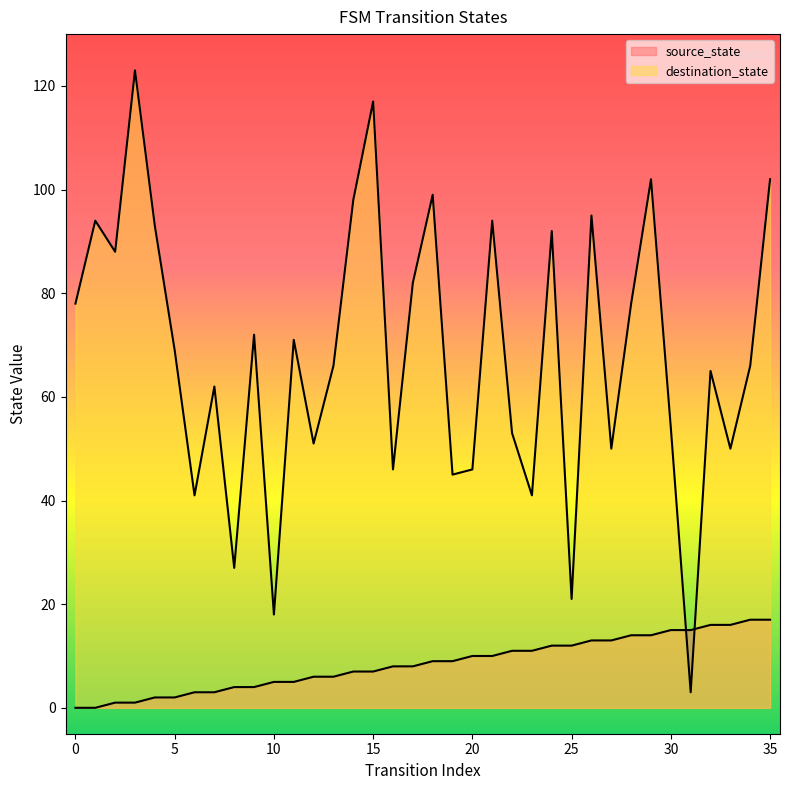

In destination_state, how many points are lower than both neighbors (excluding endpoints)?

12